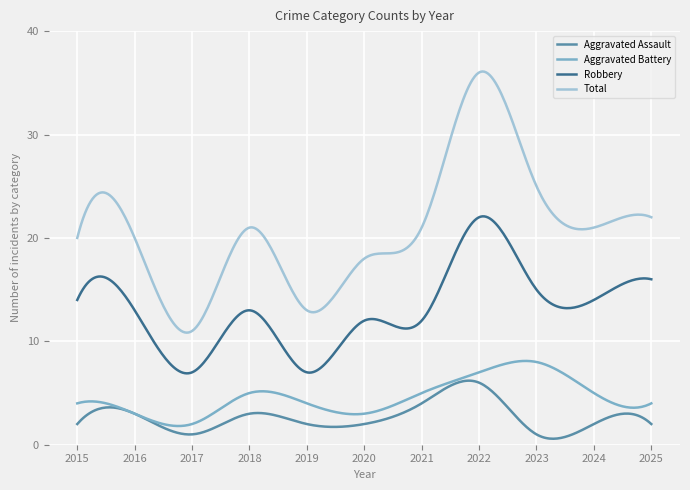

Which series has the widest spread of Y values?

Total